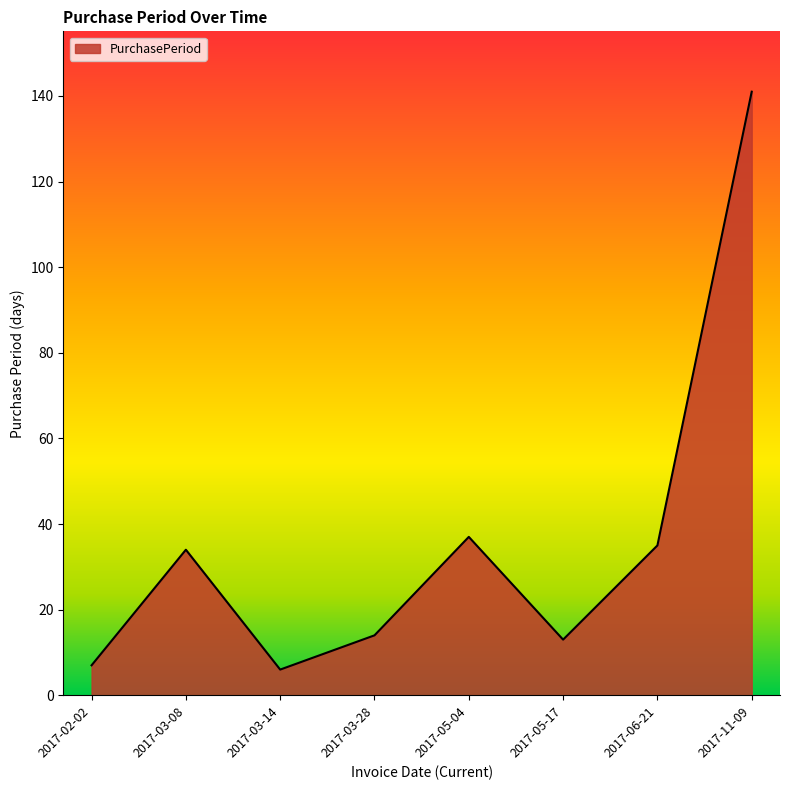

What is the sum of the values at 2017-02-02 and 2017-03-14?

13